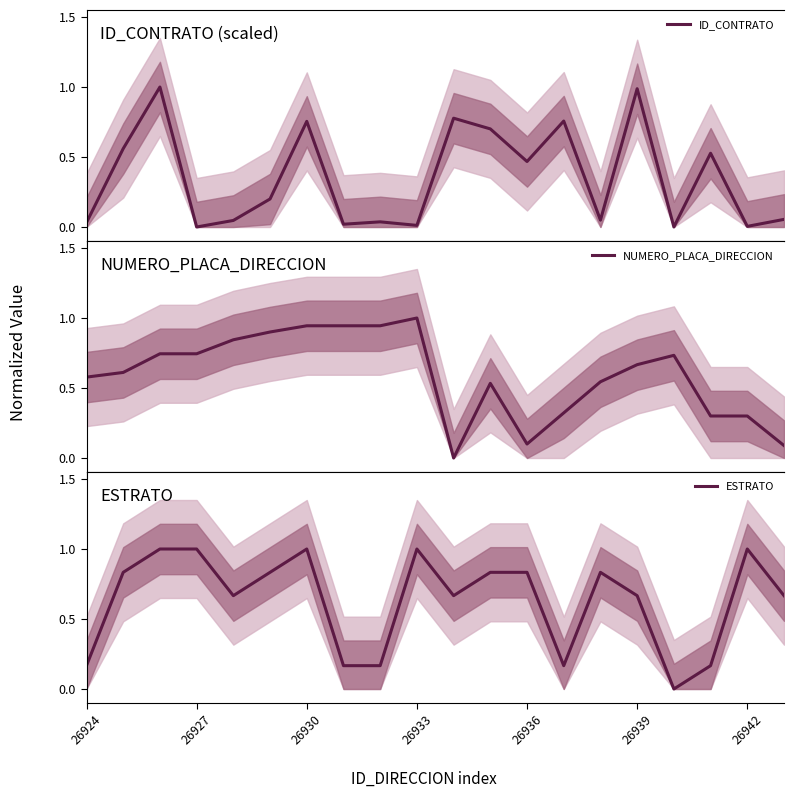

In ESTRATO, how many points are higher than both neighbors (excluding endpoints)?

4